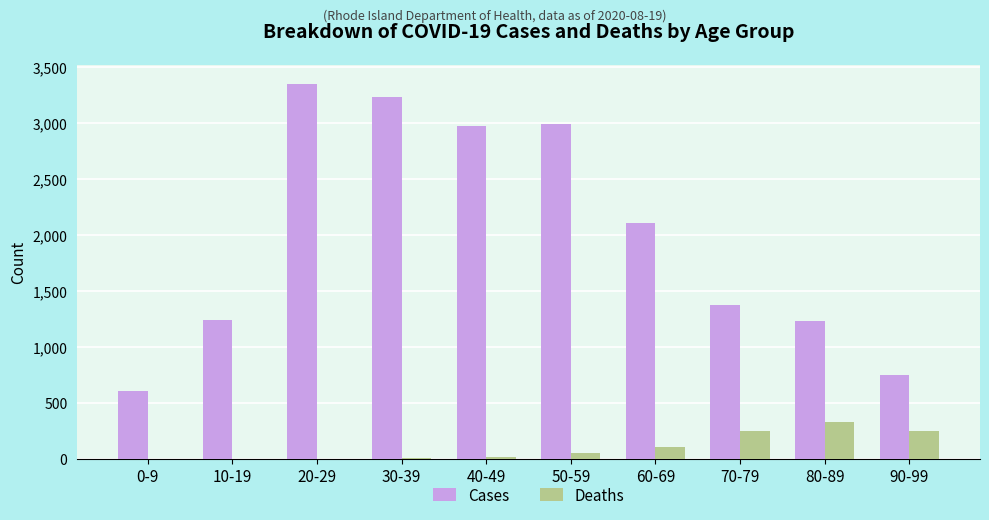

The value of Deaths at 0-9 is 0. True or false?

True